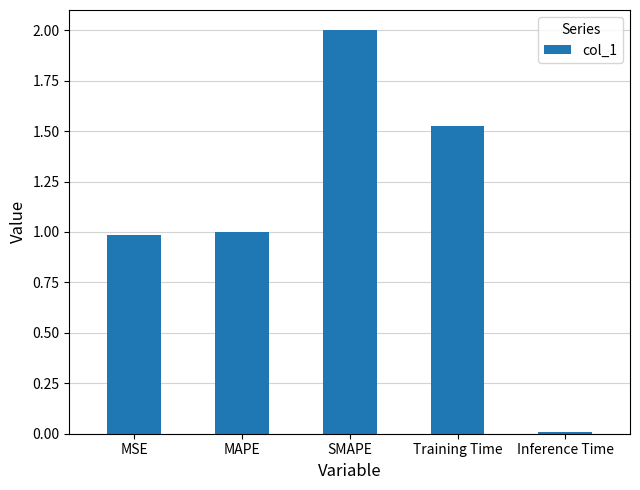

How many values exceed 1?

3